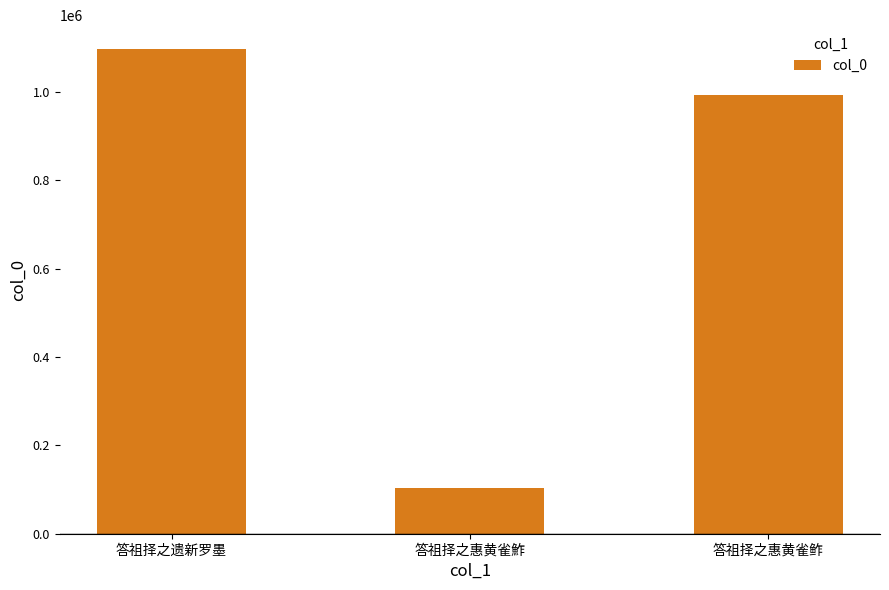

What is the sum of the values at 答祖择之遗新罗墨 and 答祖择之惠黄雀鮓?

1200325